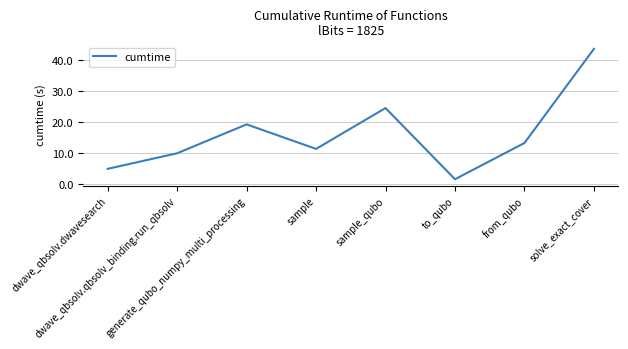

The chart shows a value of 3.2 at sample. True or false?

False